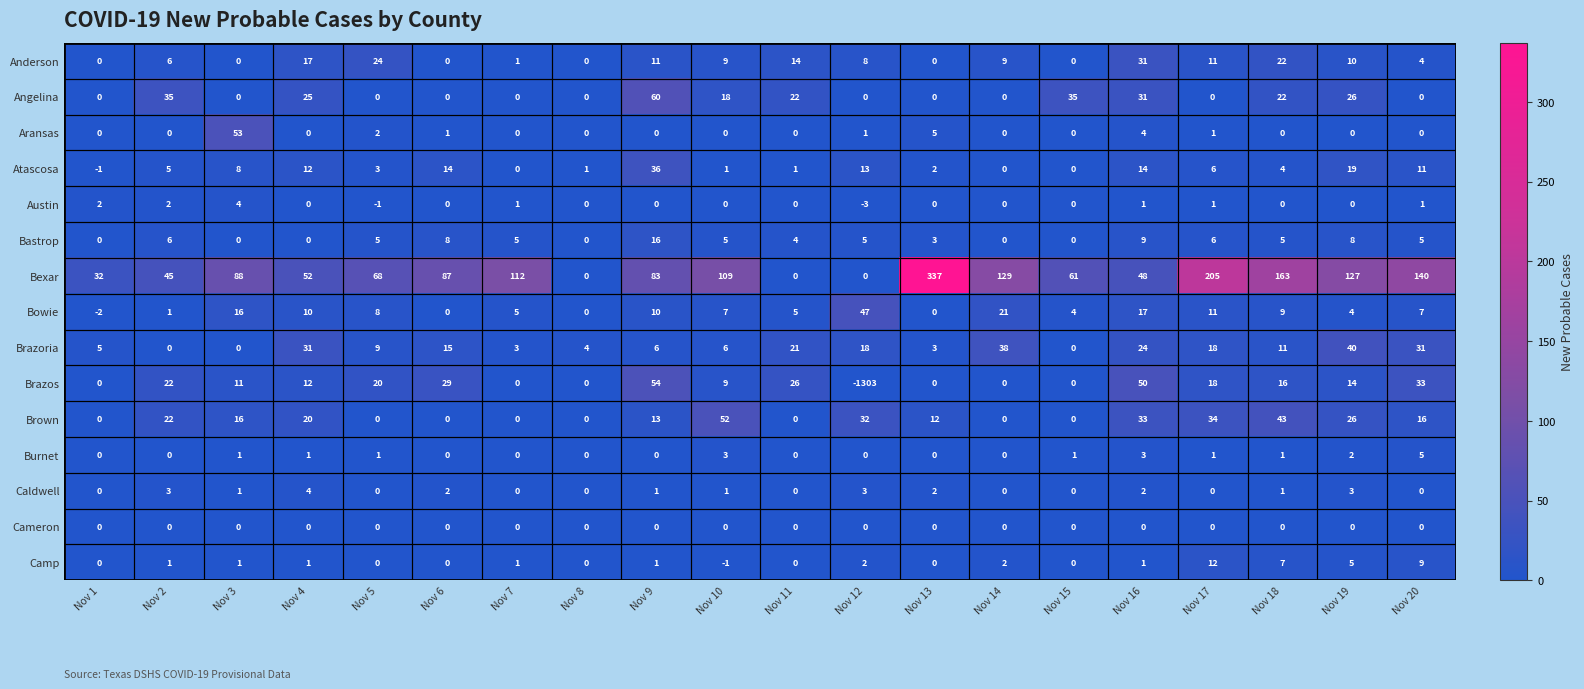

Is it true that Brazos equals 22 at Nov 2?

True